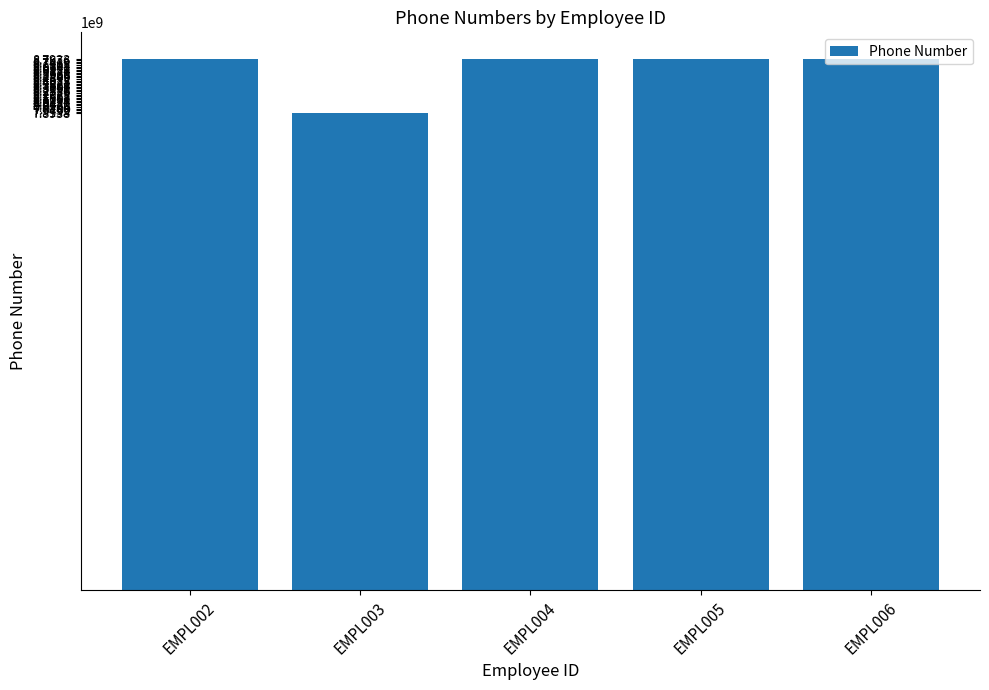

What is the change in value from EMPL002 to EMPL003?

-897861717